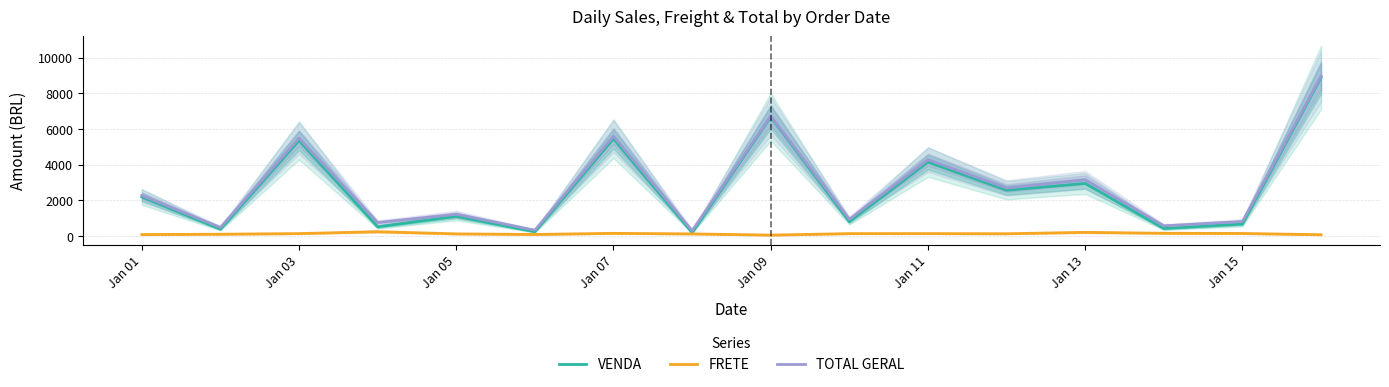

The value of TOTAL GERAL at Jan 07 is 5602.6. True or false?

True